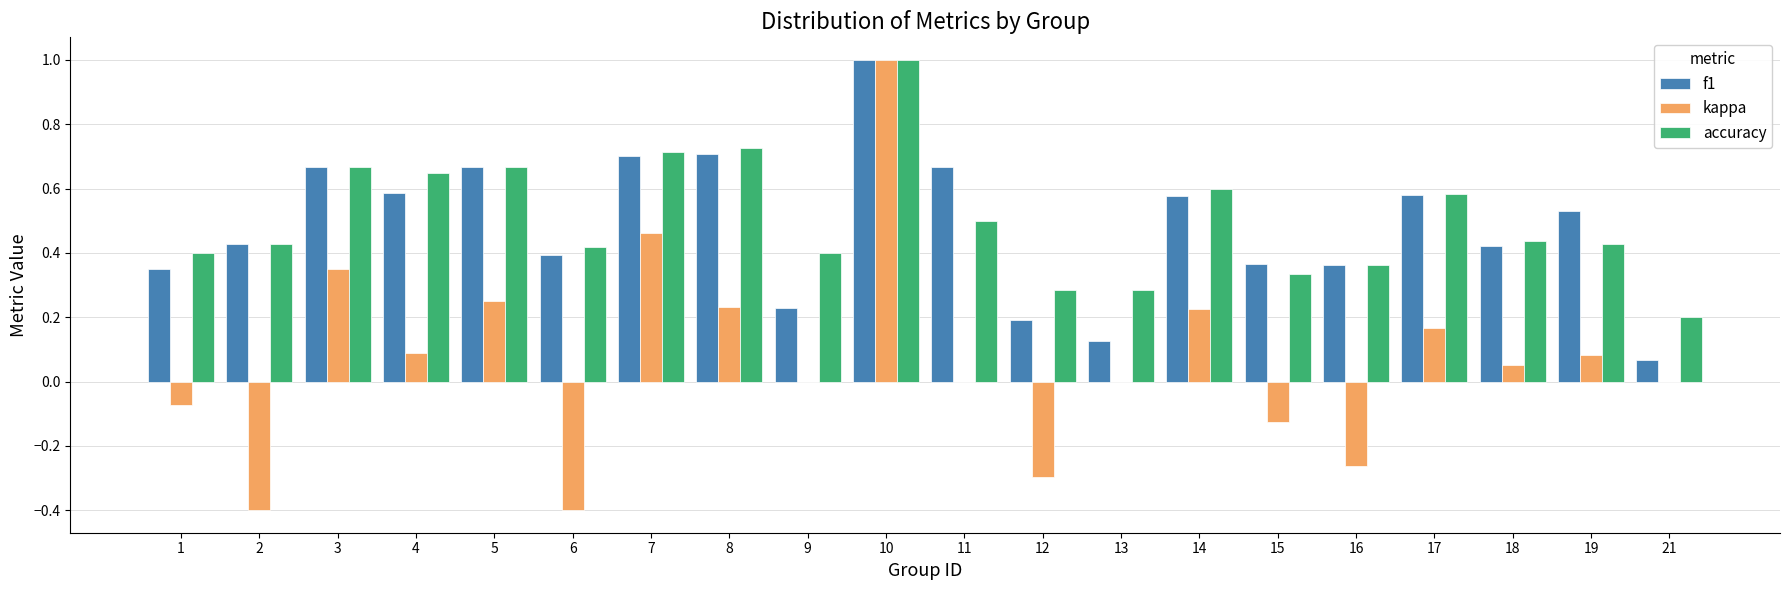

What is the maximum value for kappa?

1.0